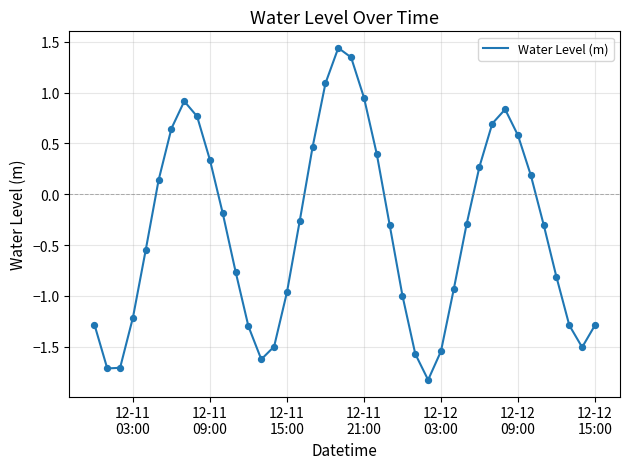

What is the difference between the maximum and minimum values?

3.3